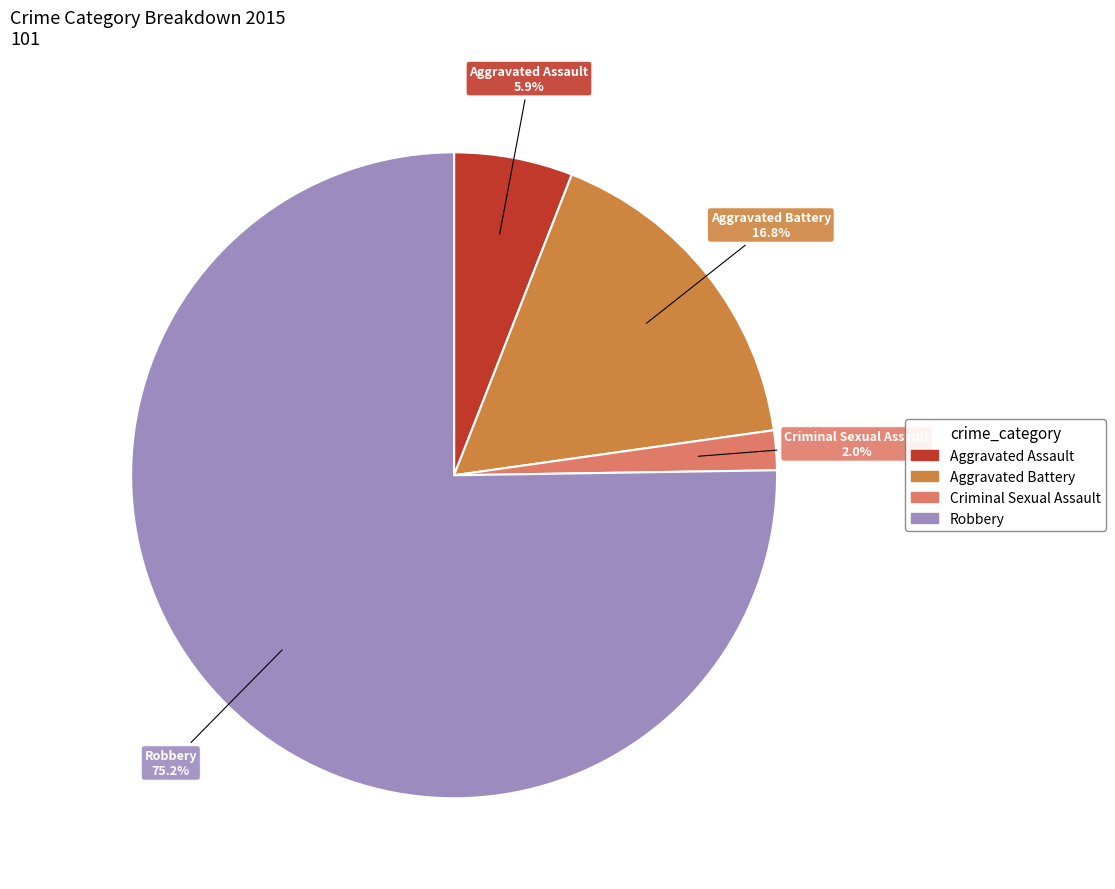

Does Robbery account for over 50% of the chart?

Yes